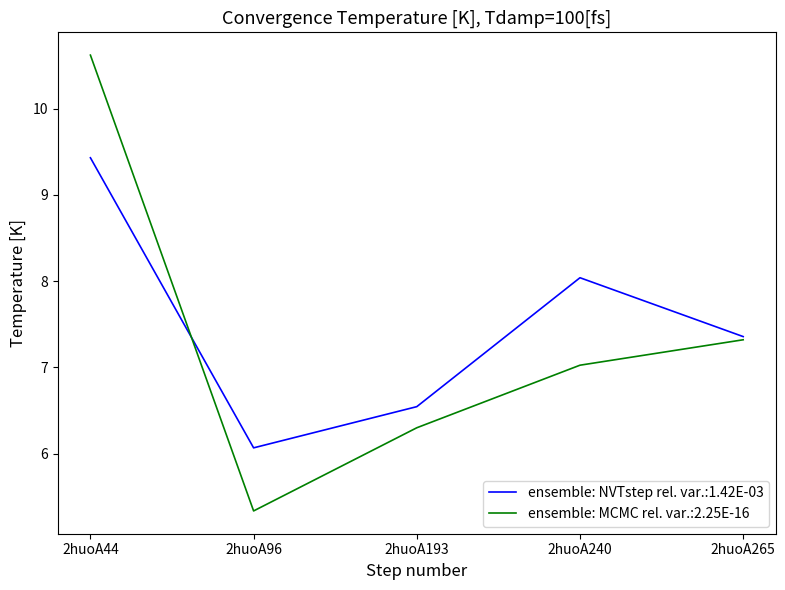

Which series has the largest range (max minus min)?

ensemble: MCMC rel. var.:2.25E-16